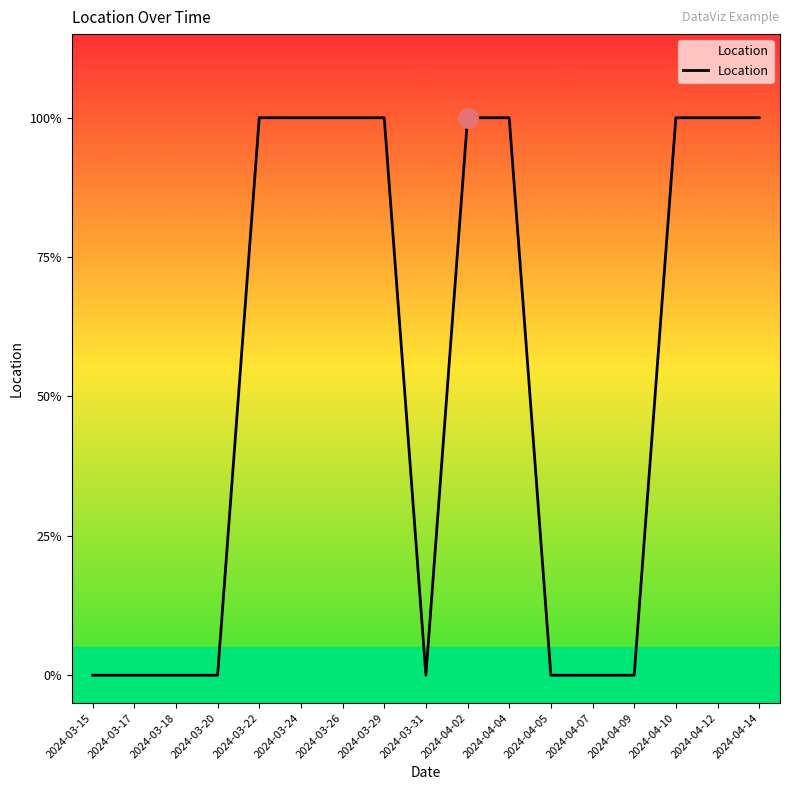

Does the chart have visible grid lines?

No